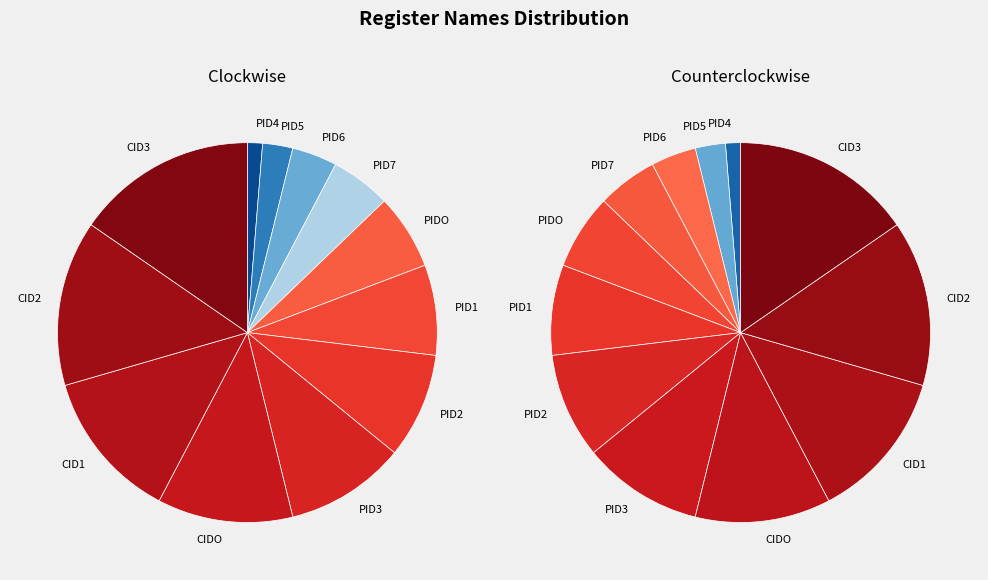

Combined, do CID3 and CIDO account for over 50%?

No